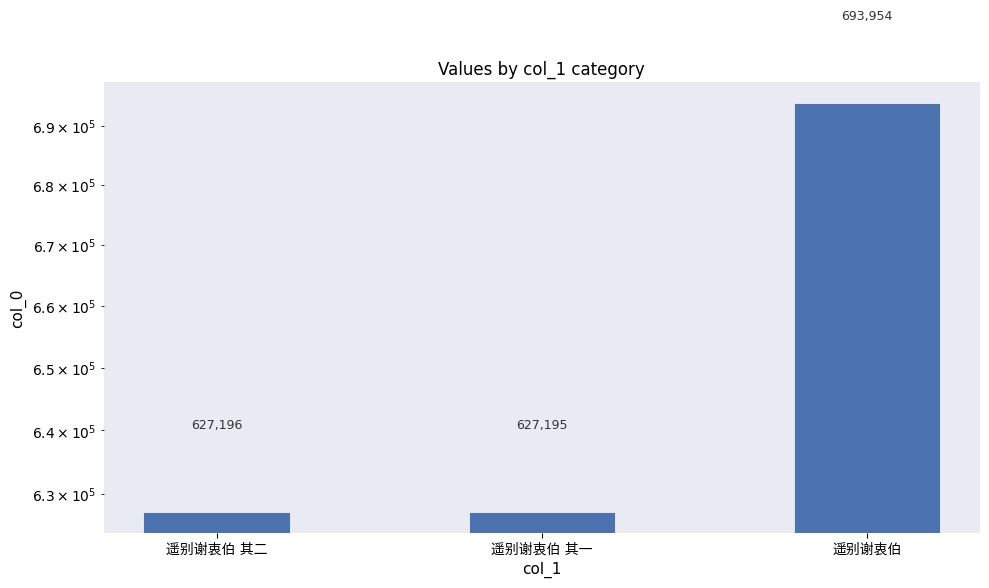

Rank the categories by value from lowest to highest.

遥别谢衷伯 其一, 遥别谢衷伯 其二, 遥别谢衷伯